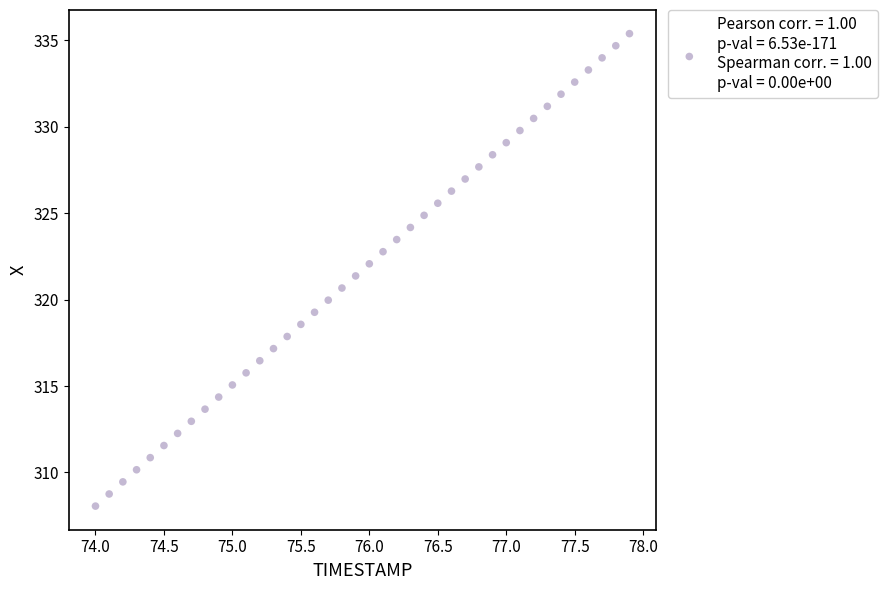

What is the range of Y values (max minus min)?

27.3